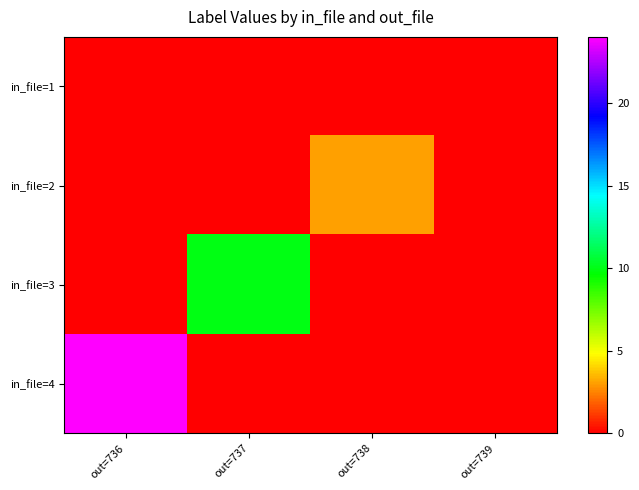

What is the total value across all series at out=738?

3